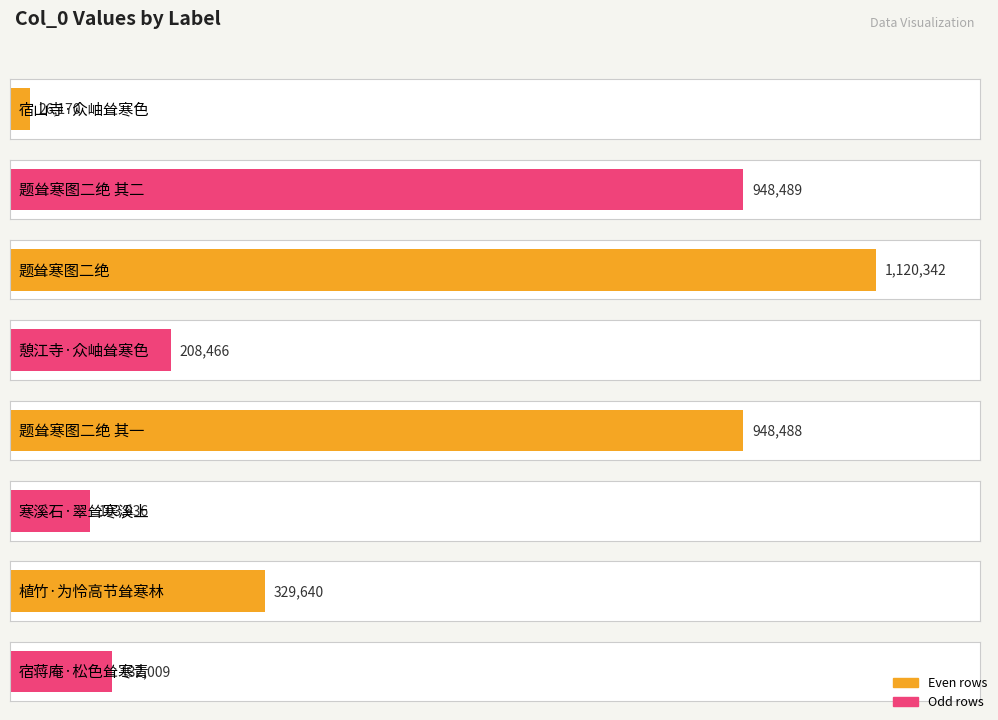

List the labels in order of value, largest first.

题耸寒图二绝, 题耸寒图二绝 其二, 题耸寒图二绝 其一, 植竹·为怜高节耸寒林, 憩江寺·众岫耸寒色, 宿蒋庵·松色耸寒青, 寒溪石·翠耸寒溪上, 宿山寺·众岫耸寒色